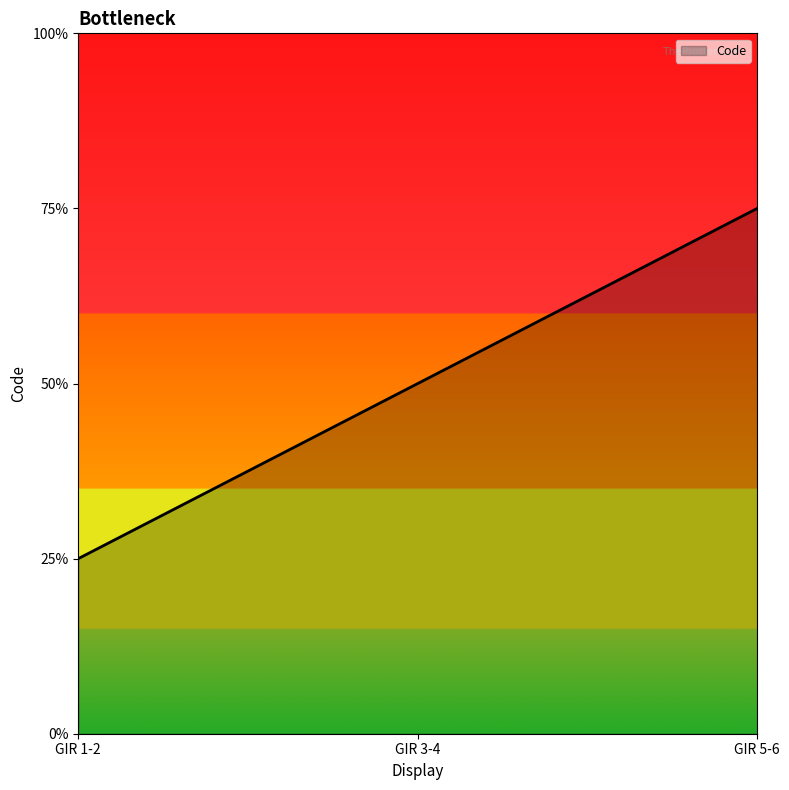

Does the chart have visible grid lines?

No